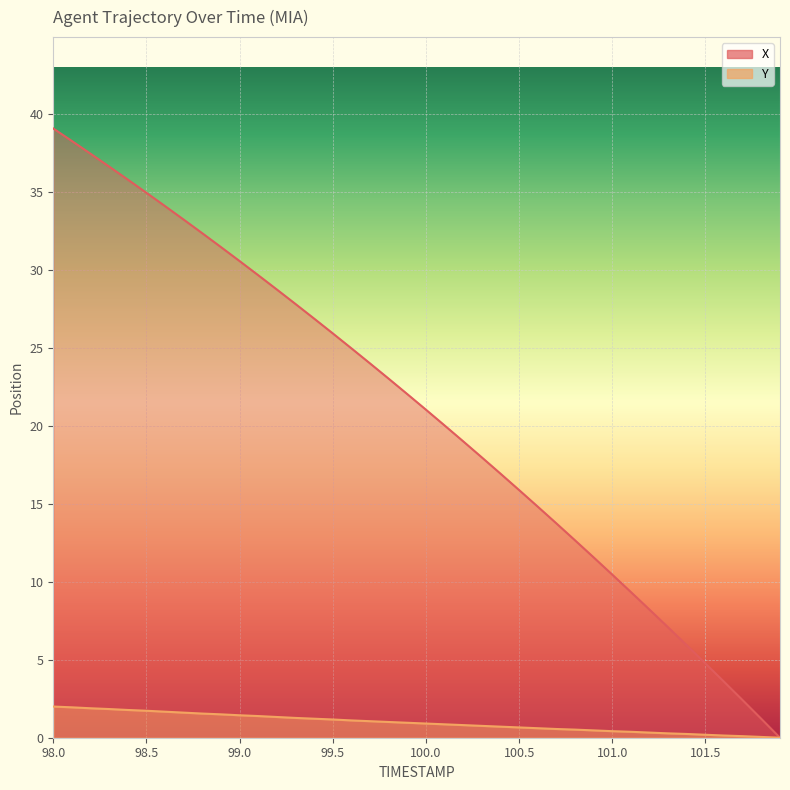

What is the difference between the maximum and minimum values in the Y series?

2.0